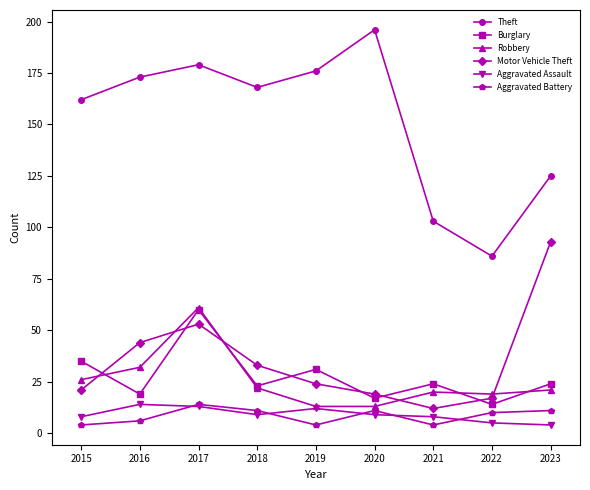

Which series has the largest range (max minus min)?

Theft